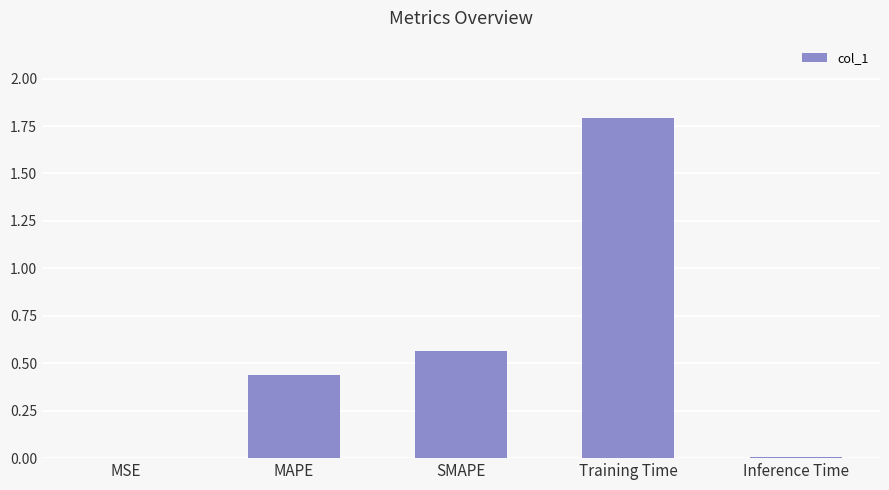

What is the sum of all values?

2.8